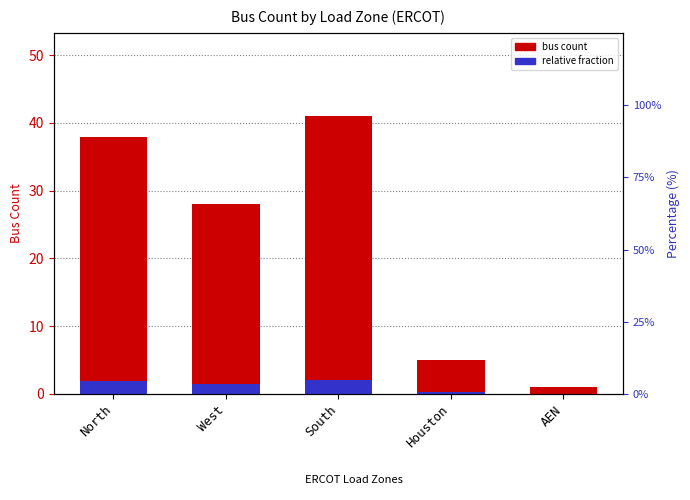

What position from the left is South?

3